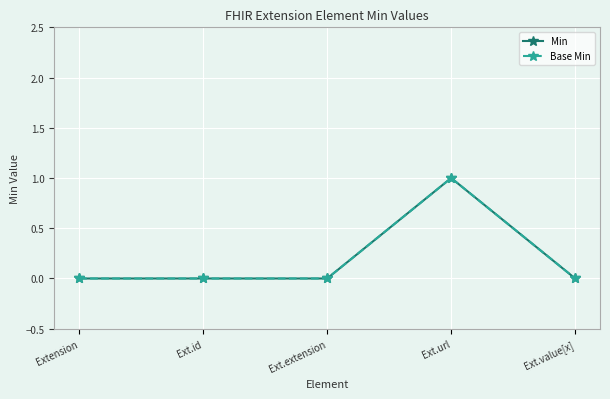

Is this an area chart (filled region under the line)?

No